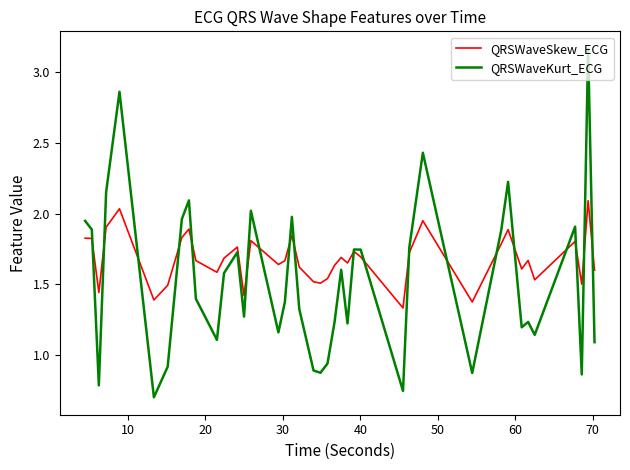

List the series in order of their overall mean, lowest first.

QRSWaveKurt_ECG, QRSWaveSkew_ECG